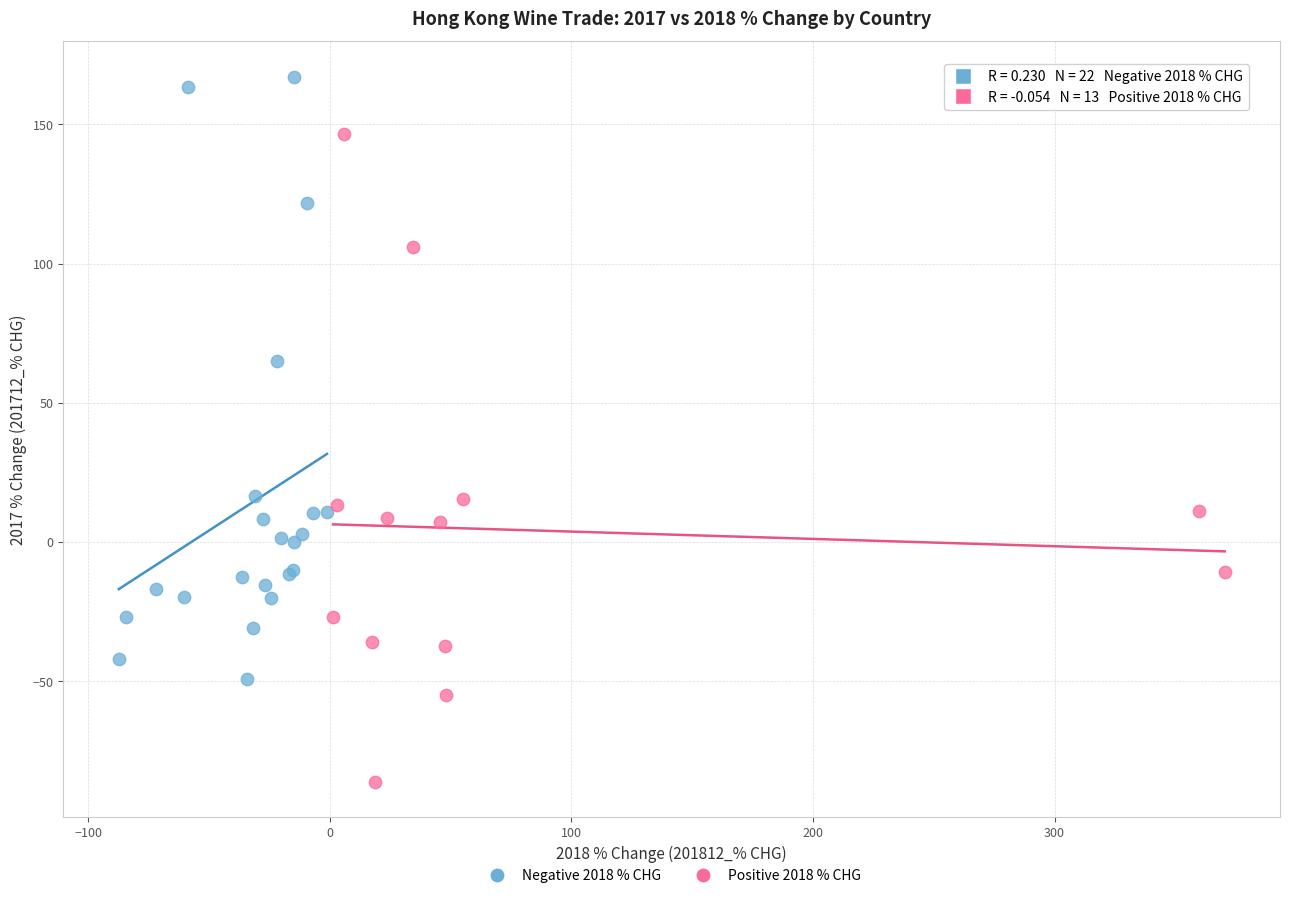

Which series contains the highest Y value?

Negative 2018 % CHG